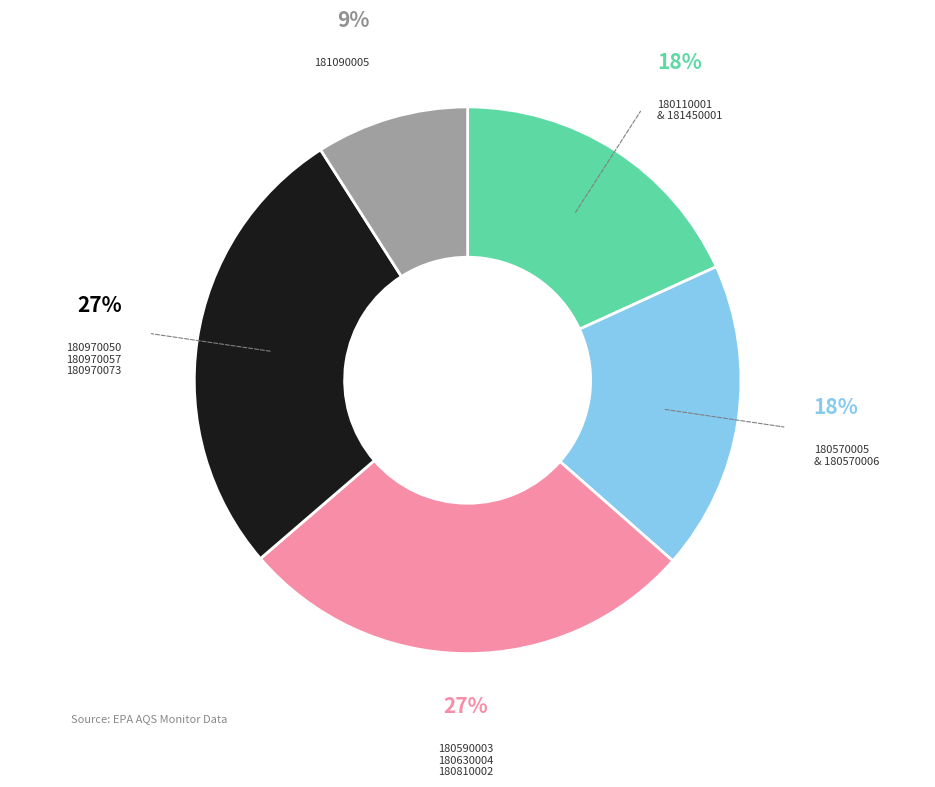

To the nearest percent, what is the difference between the largest and smallest slice percentages?

18%